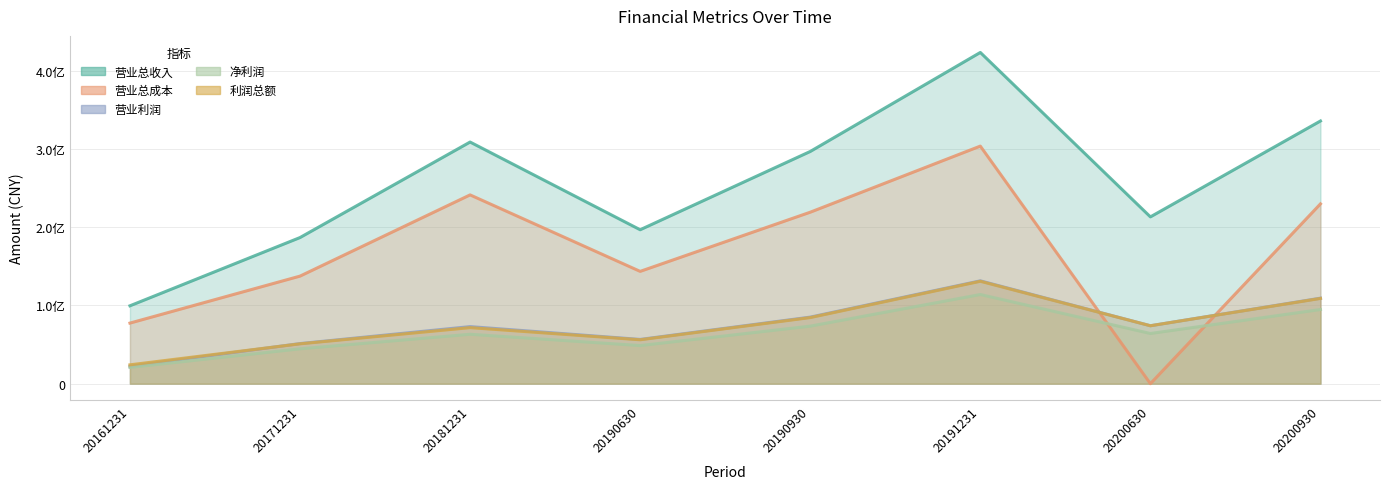

The value of 营业利润 at 20191231 is 41449069.8. True or false?

False